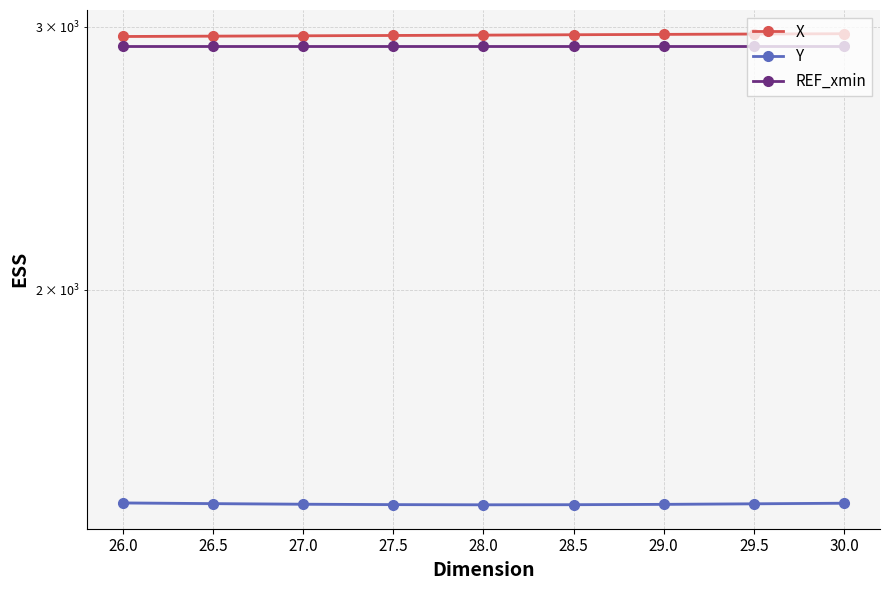

True or false: REF_xmin and Y intersect in this chart.

False